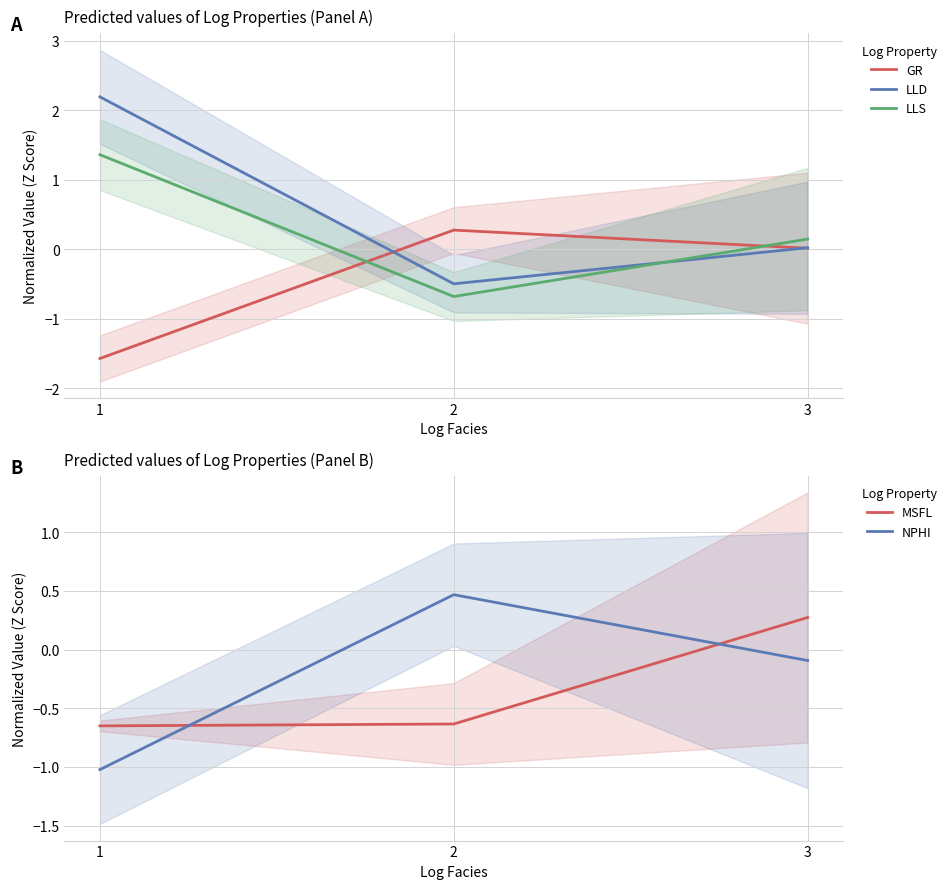

Between 2 and 1, which is larger?

2